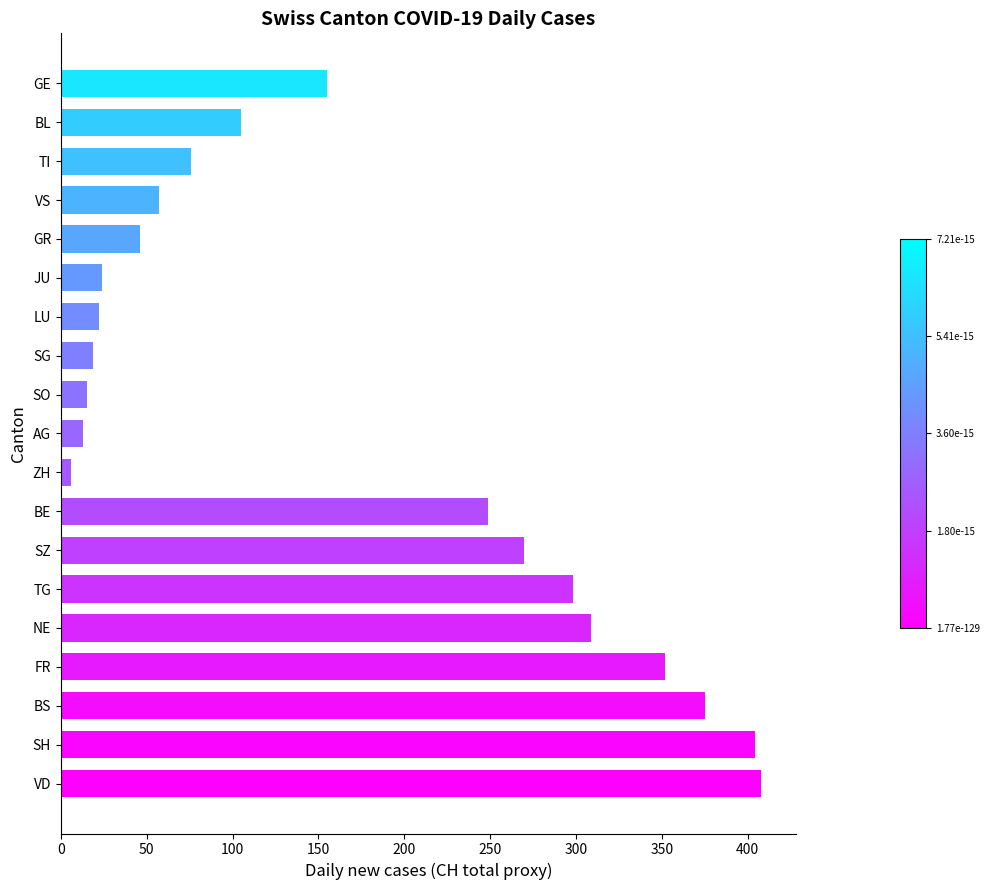

What is the ratio of the value at SZ to the value at SG?

14.2